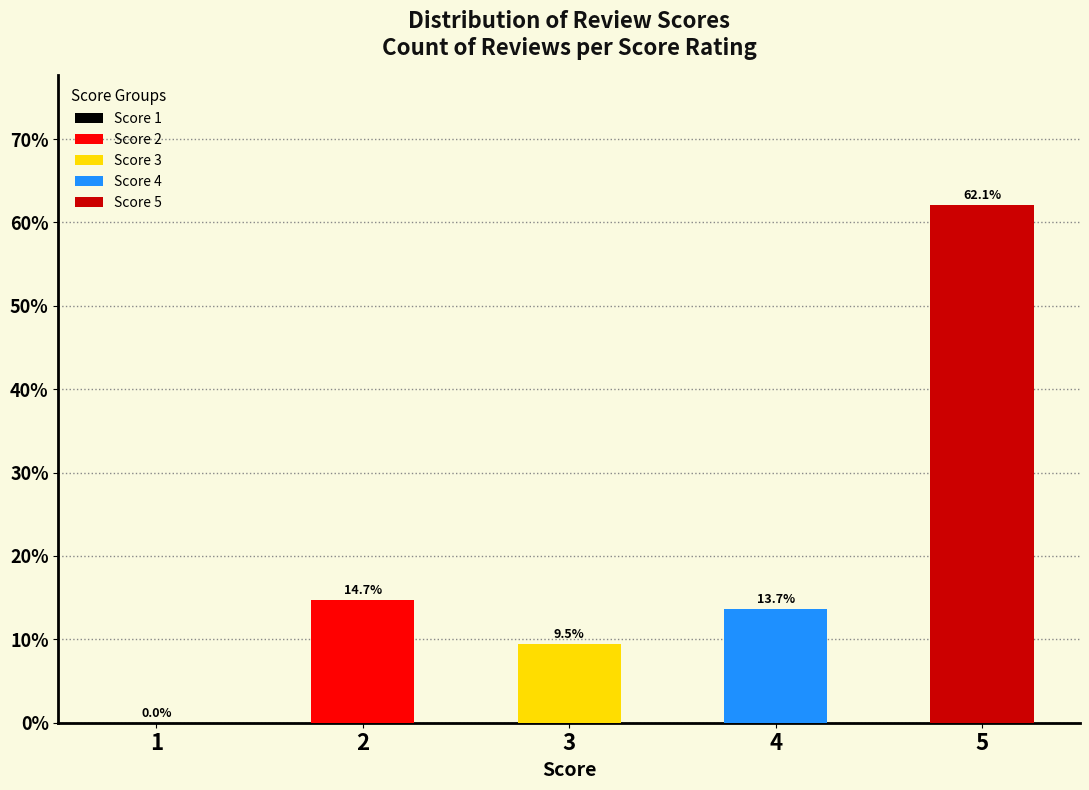

The value of score 1 at Score 3 is 0. True or false?

True